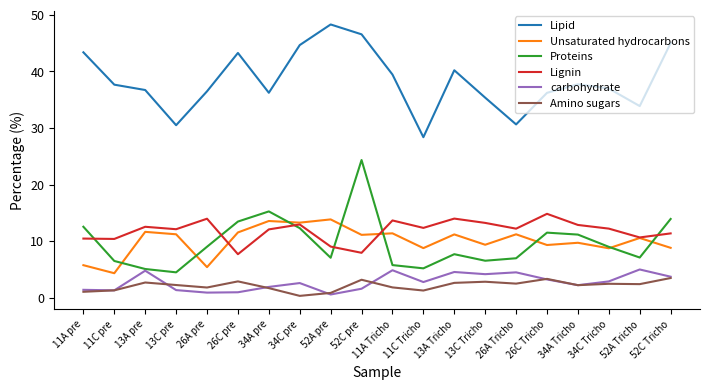

Read the carbohydrate value at 34C pre.

2.6